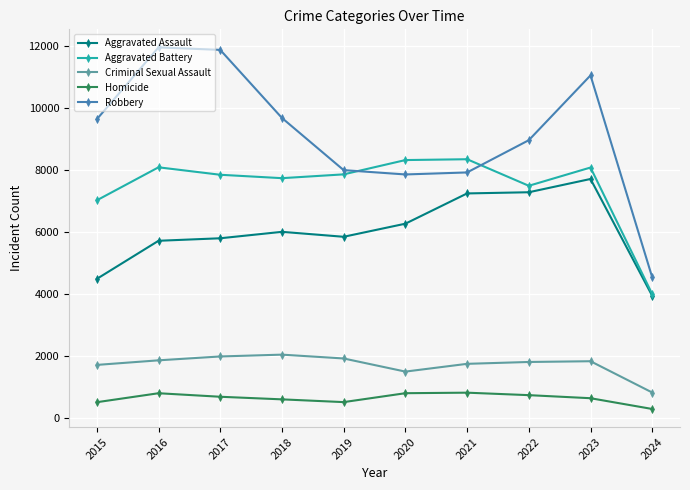

True or false: Aggravated Assault and Homicide cross at least once.

False